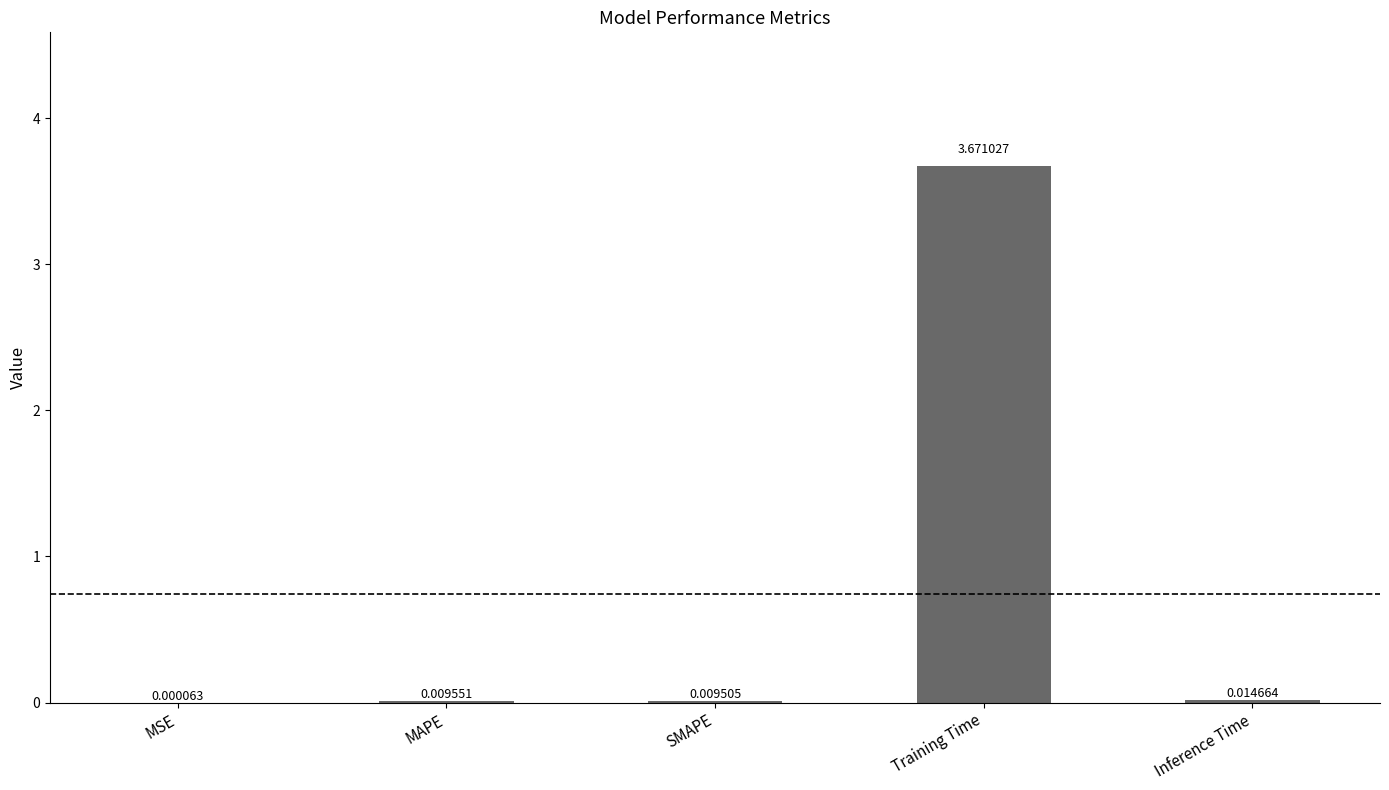

Which has a higher value, Training Time or Inference Time?

Training Time